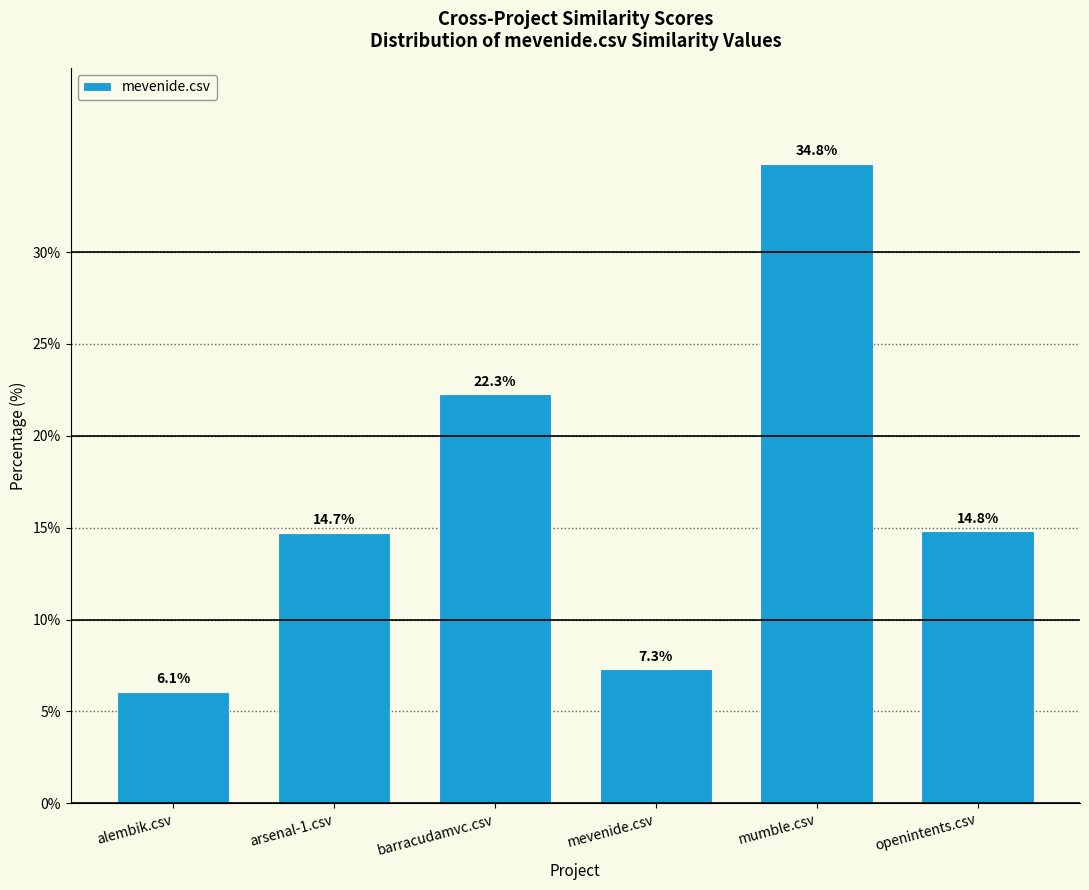

List the labels in order of value, smallest first.

alembik.csv, mevenide.csv, arsenal-1.csv, openintents.csv, barracudamvc.csv, mumble.csv